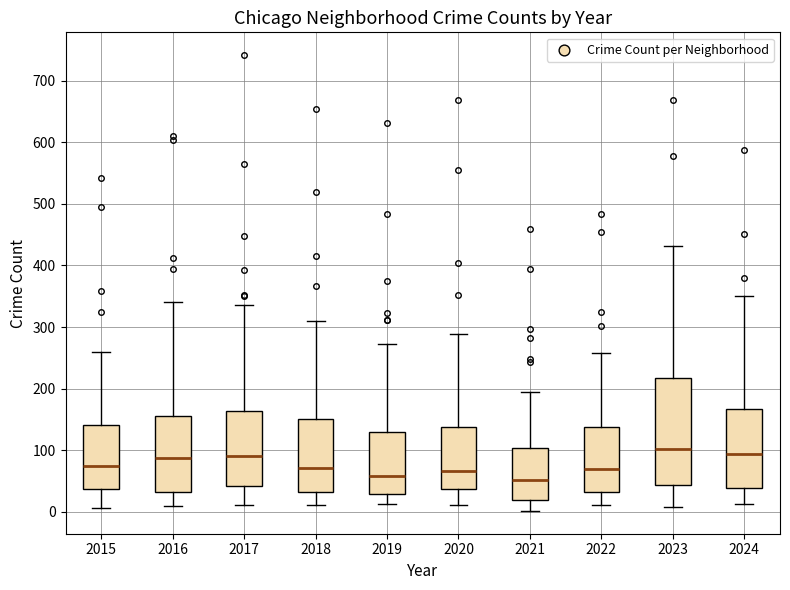

Where is the lower edge of the box at x = 2016 on the y-axis? The values are not printed on the chart, so give them approximately, as read against the axis.

30